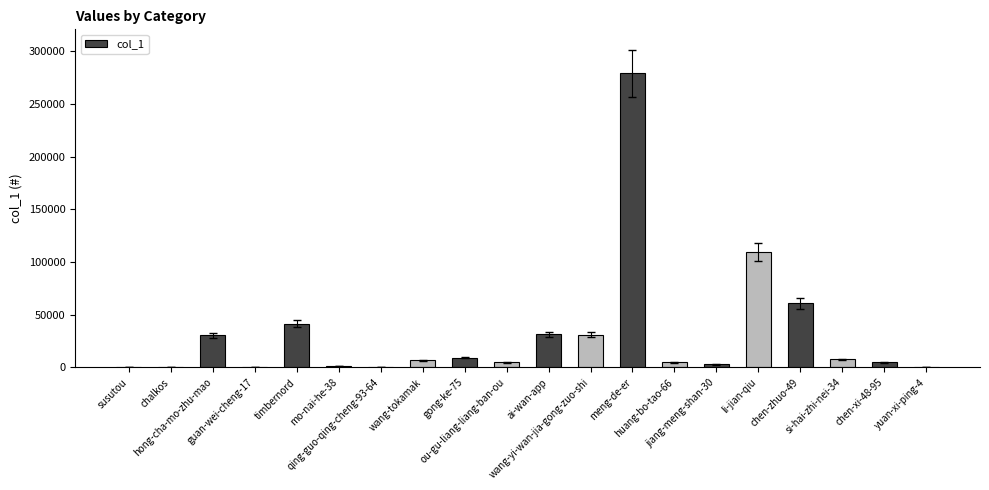

What is the greatest value displayed?

278753